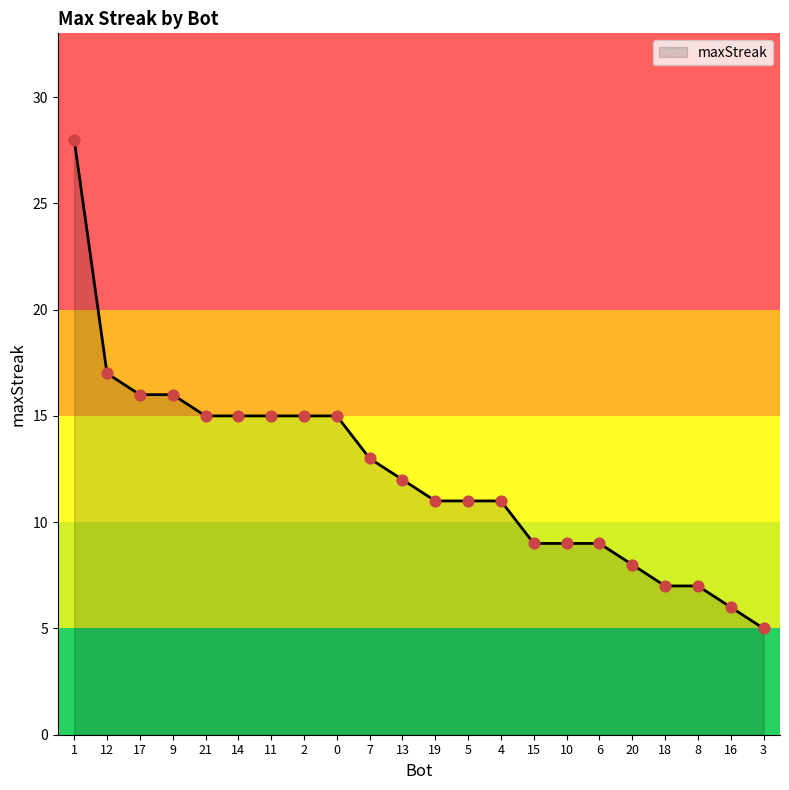

Which has a higher value, 21 or 3?

21